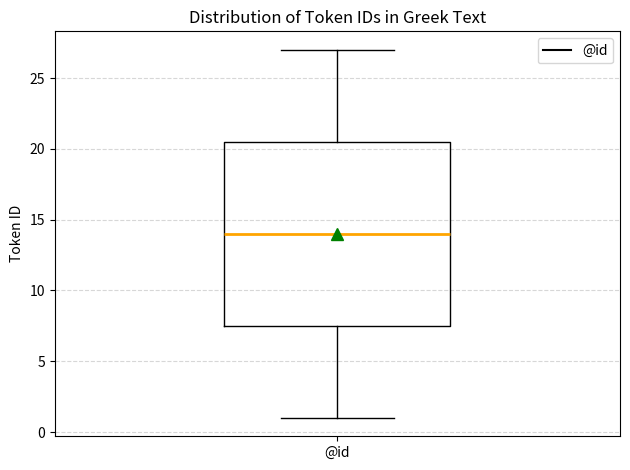

Read this box plot against the y-axis: the position of the median line, the range covered by the box, and the ends of both whiskers. The values are not printed on the chart, so give them approximately, as read against the axis.

median 14.0, box 7.5 to 20.5, whiskers 1.0 to 27.0